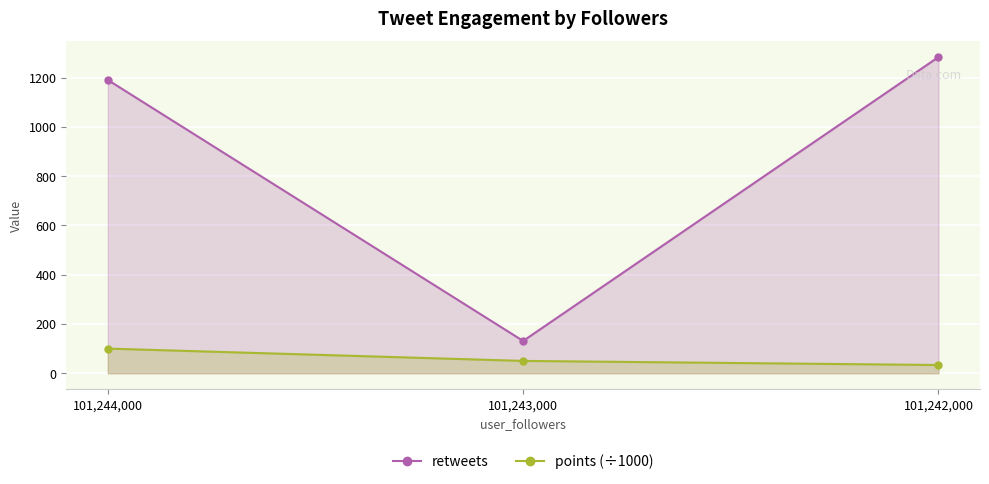

The value of points (÷1000) at 101,244,000 is 39.6. True or false?

False